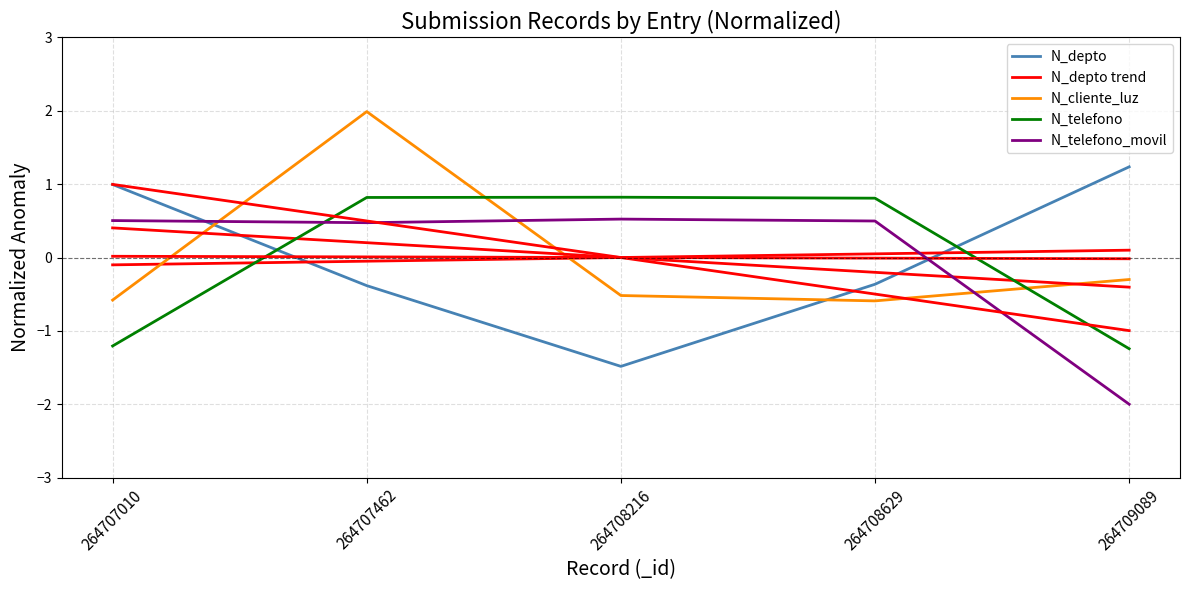

Which has a higher value, 264708629 or 264707462?

264708629